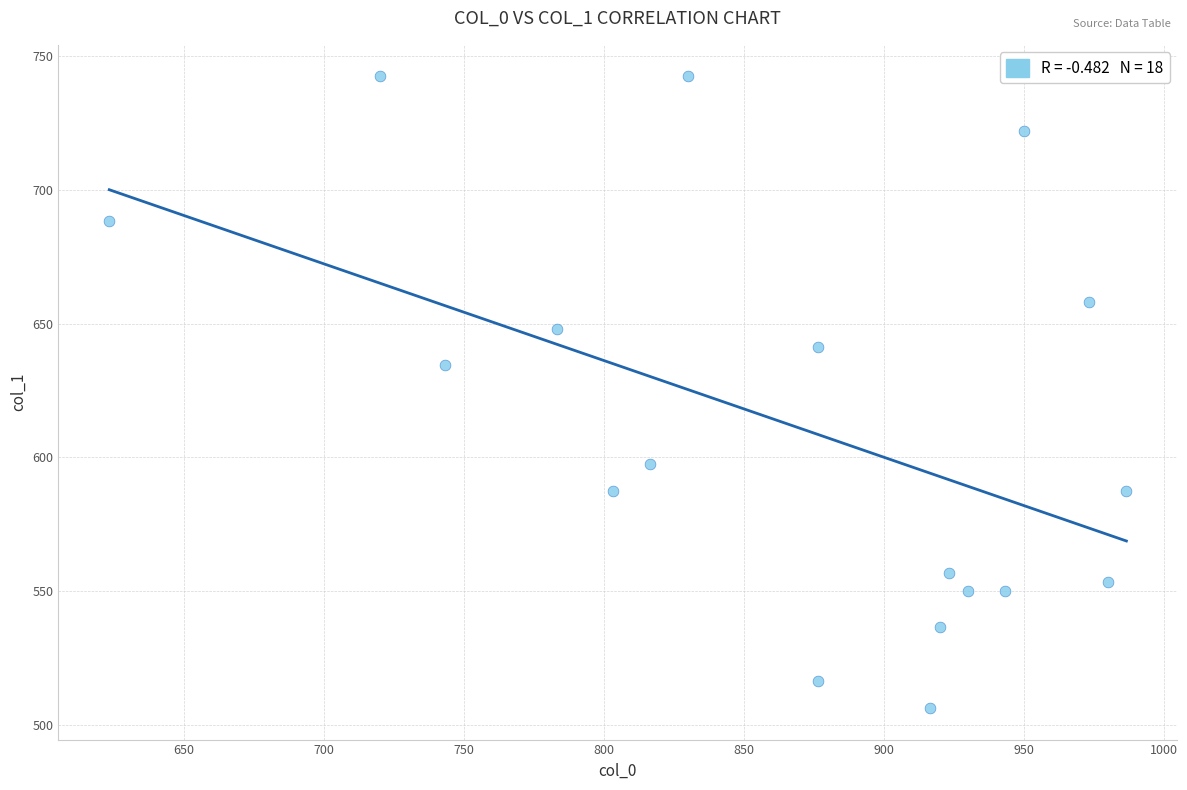

What Y value in the scatter plot is closest to 624?

634.5